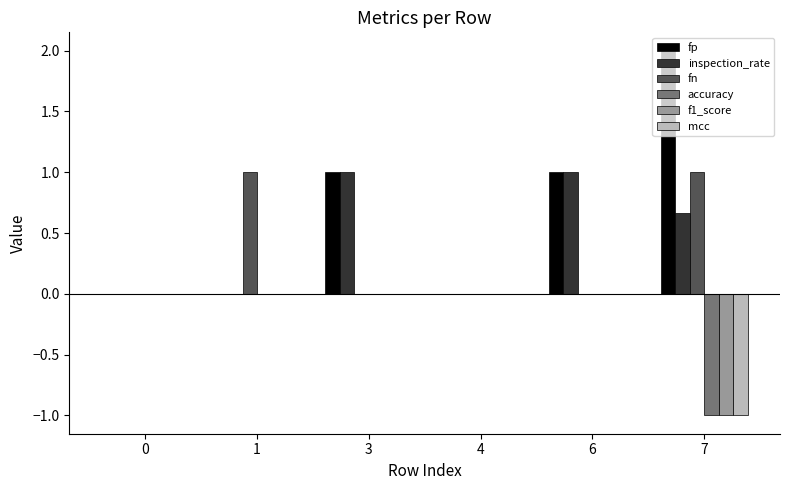

How many categories are shown in the chart?

6